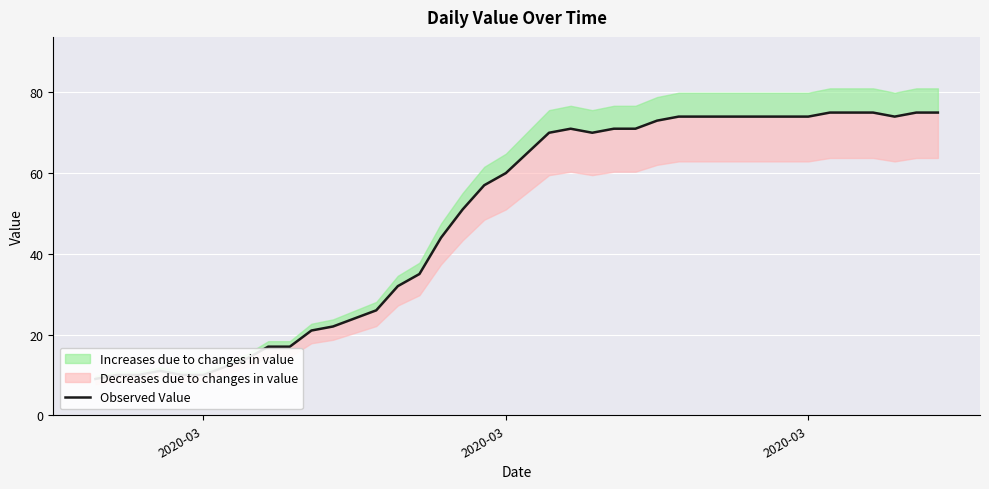

Reading right to left, extract all data points from this chart.

75	75	74	75	75	75	74	74	74	74	74	74	74	73	71	71	70	71	70	65	60	57	51	44	35	32	26	24	22	21	17	17	14	12	10	10	11	10	10	9